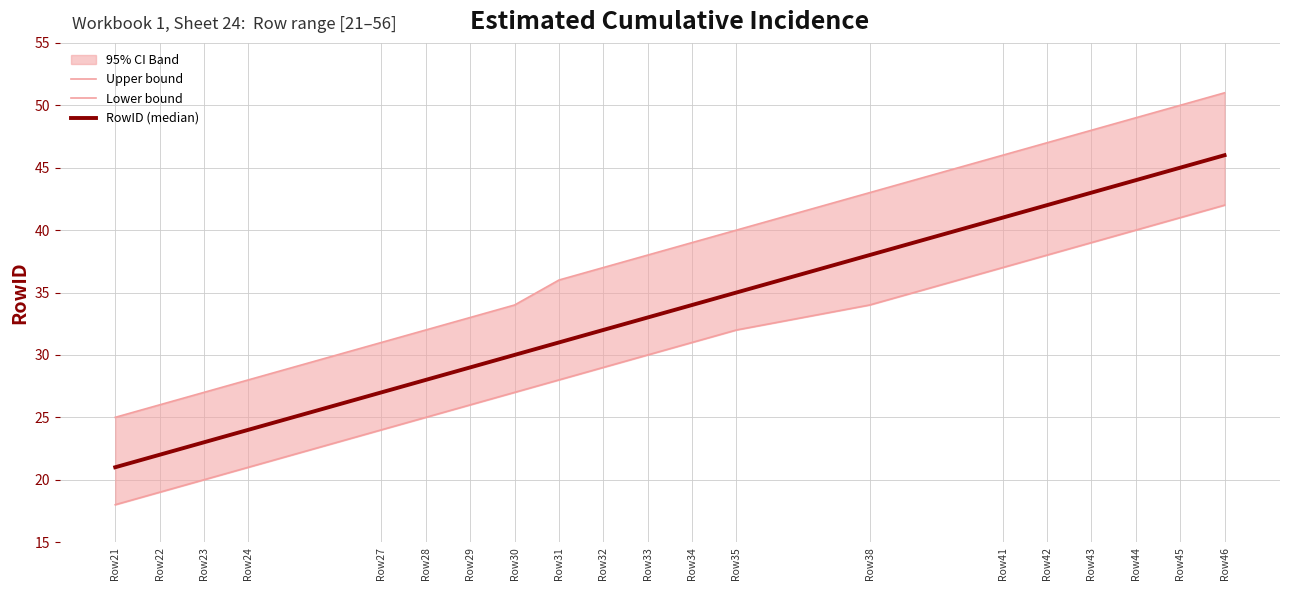

What is the difference between the Lower bound values at Row45 and Row22?

22